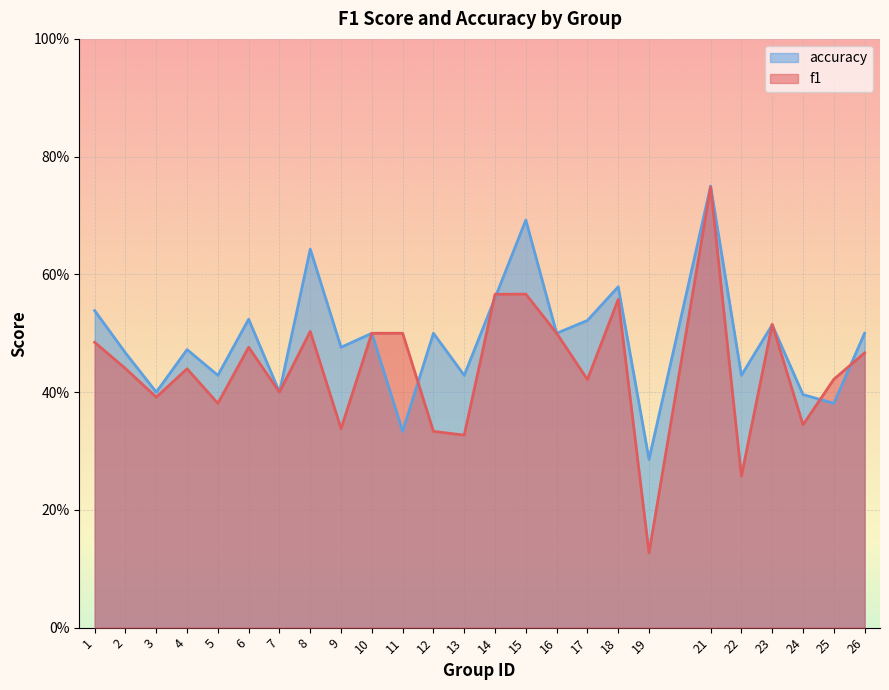

In accuracy, how many points are higher than both neighbors (excluding endpoints)?

9